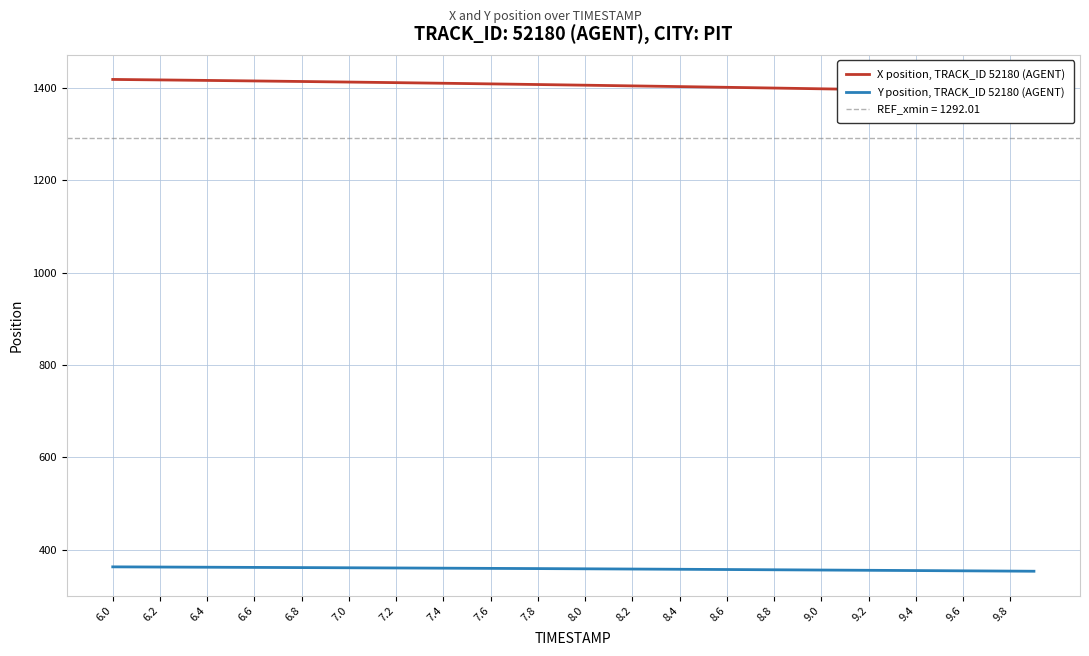

What is the approximate value of Y position, TRACK_ID 52180 (AGENT) at 7.0?

360.7